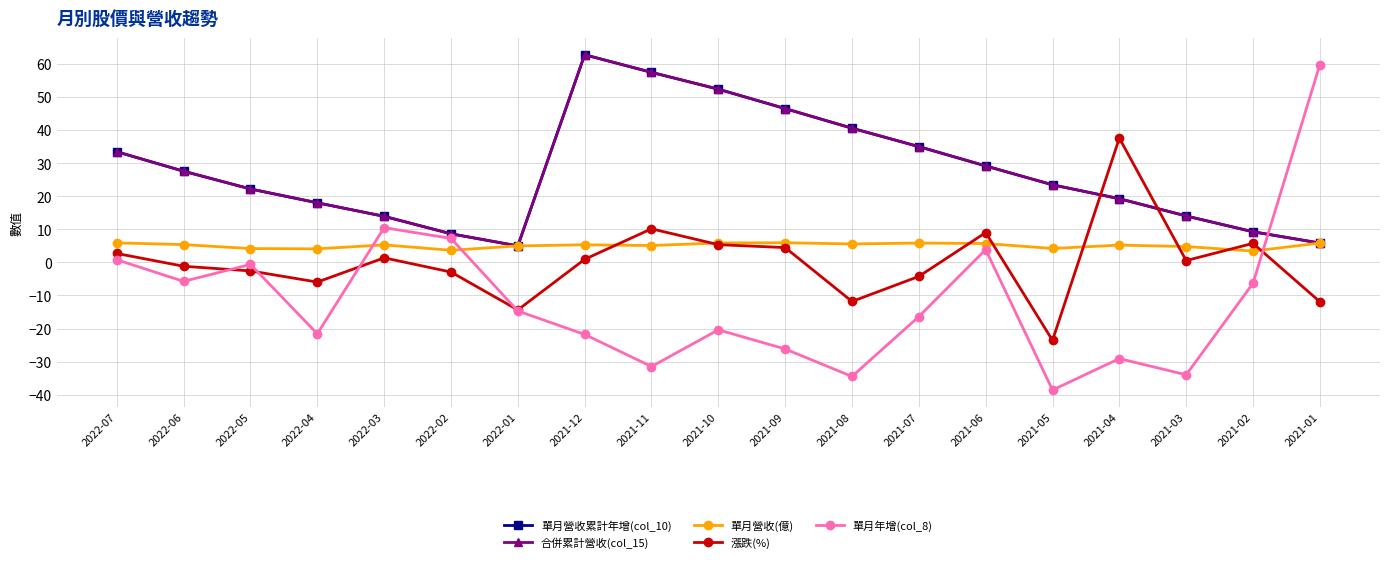

Is this an area chart (filled region under the line)?

No